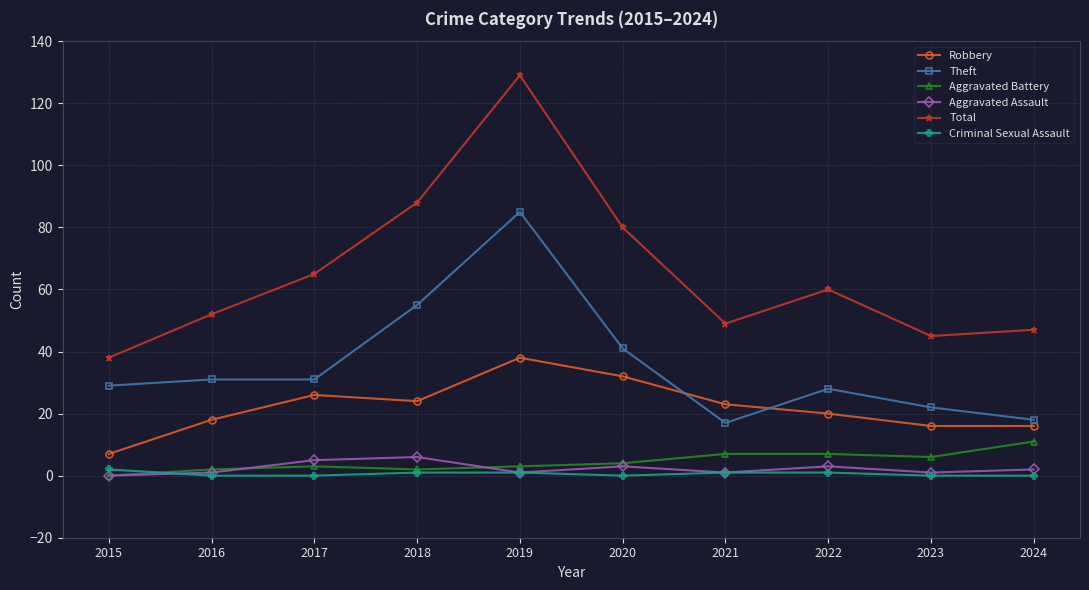

How many values in the Aggravated Assault series are below 2?

5